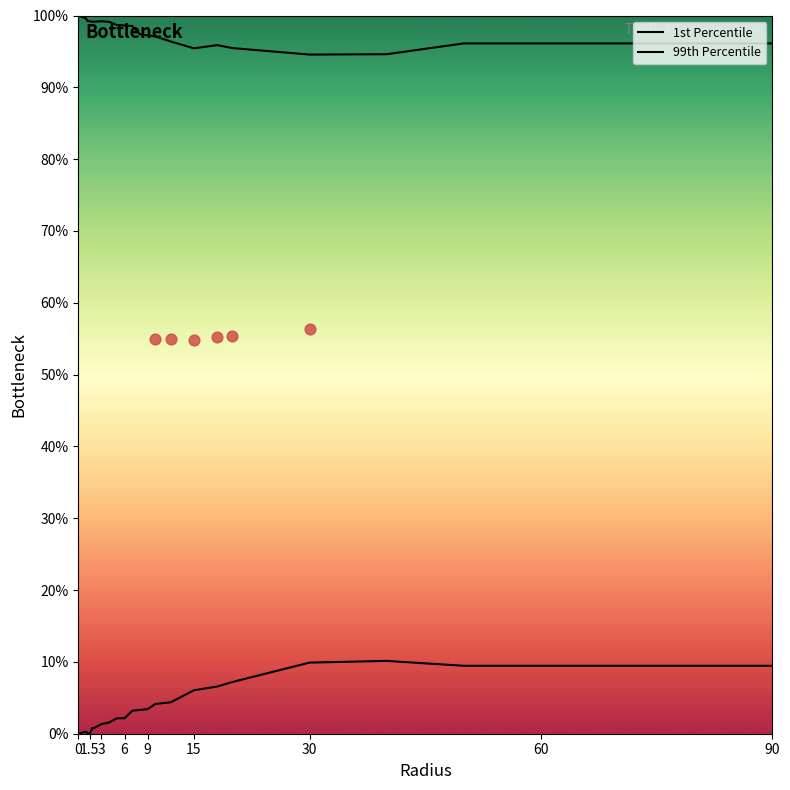

At how many categories does at least one series exceed 73?

25